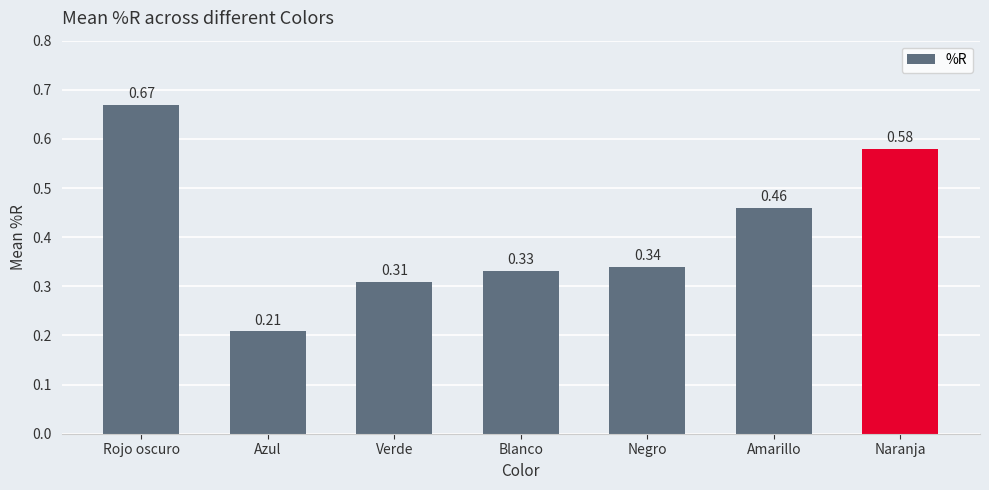

Count the values in the range 0 to 1.

7